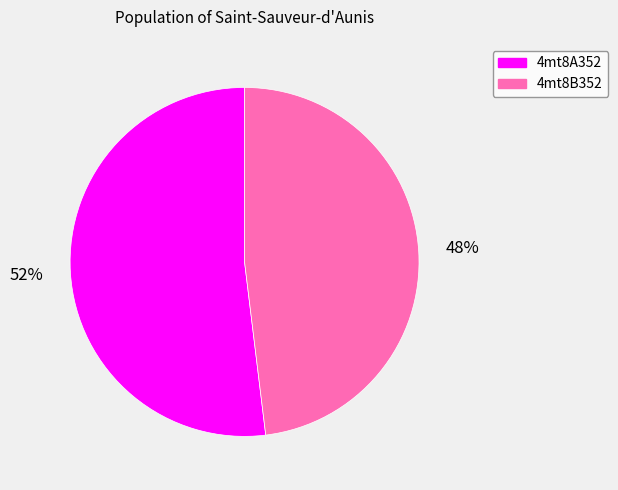

Combined, do 4mt8B352 and 4mt8A352 account for over 50%?

Yes